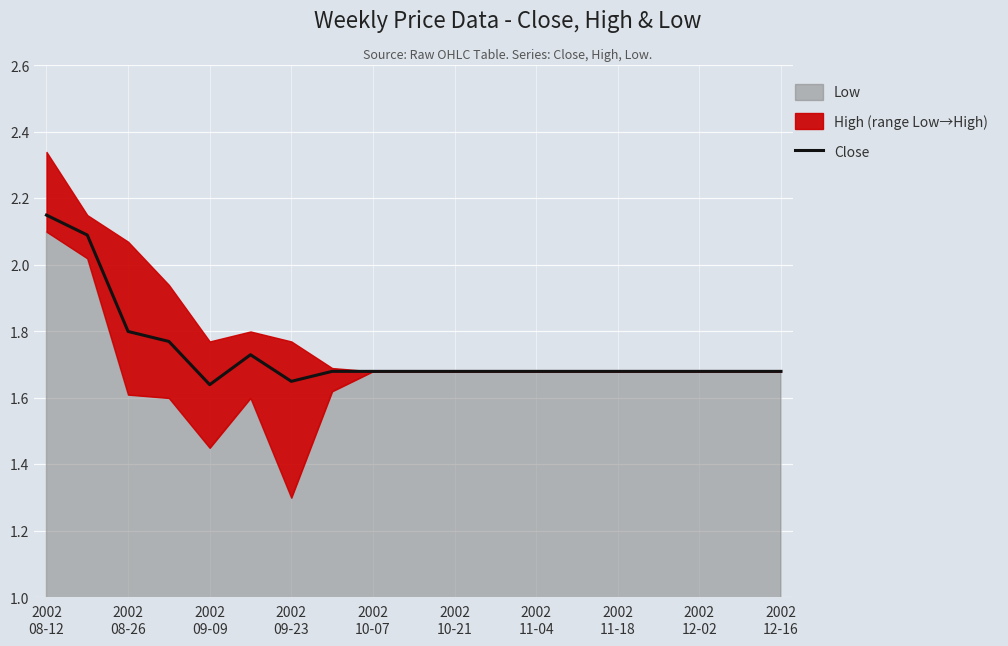

What is the ratio of the value at 2002 11-18 to the value at 2002 12-16?

1.0